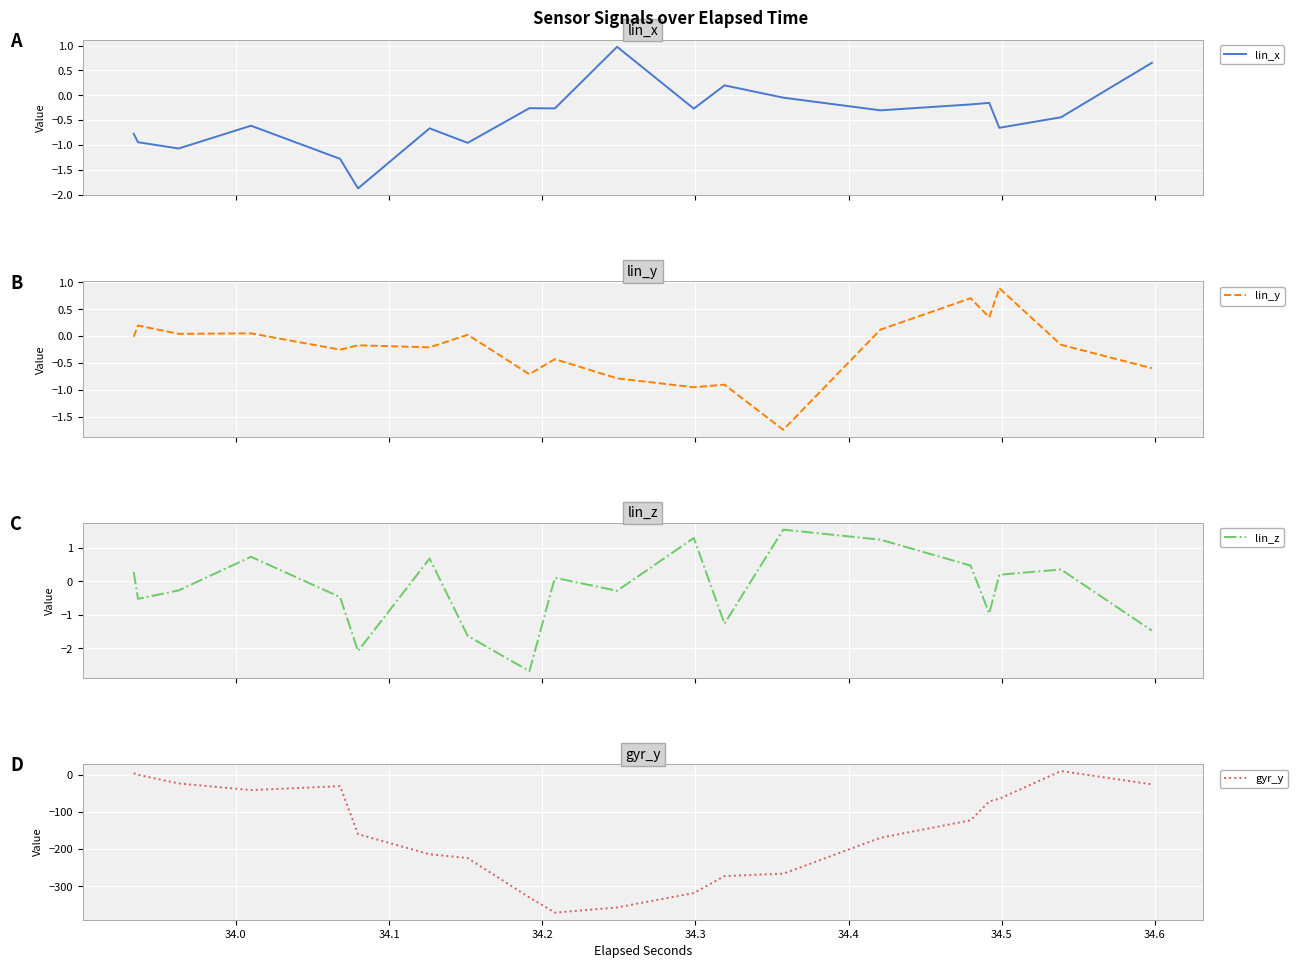

What is the smallest value displayed?

-370.8